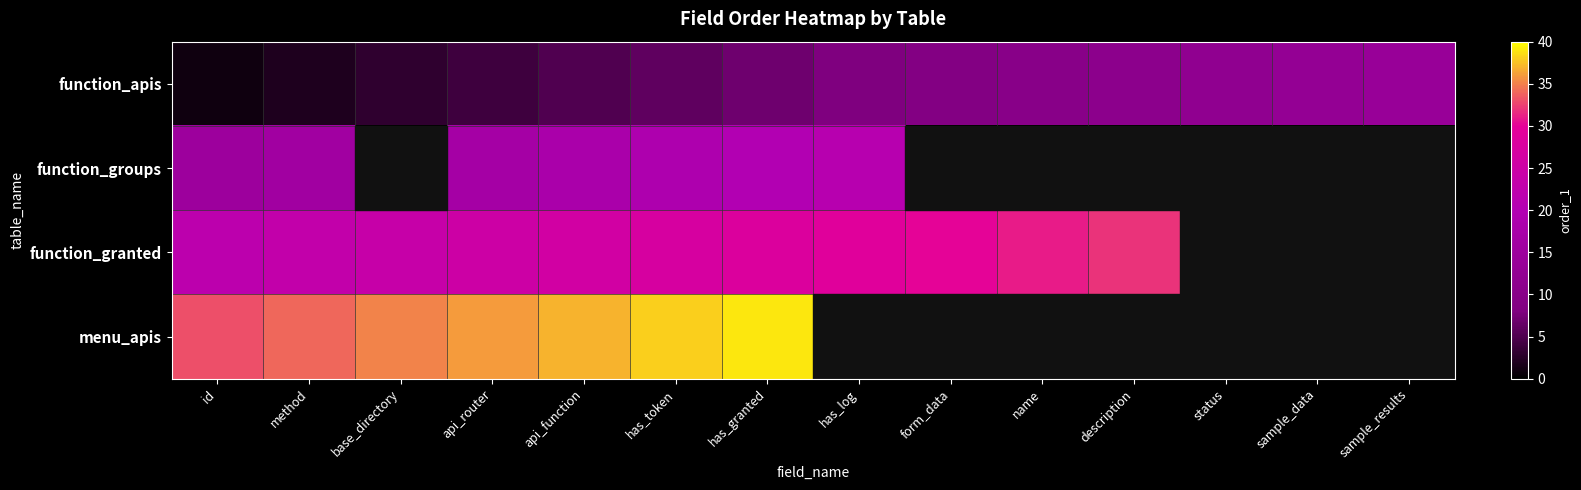

What is the maximum value for function_groups?

21.0